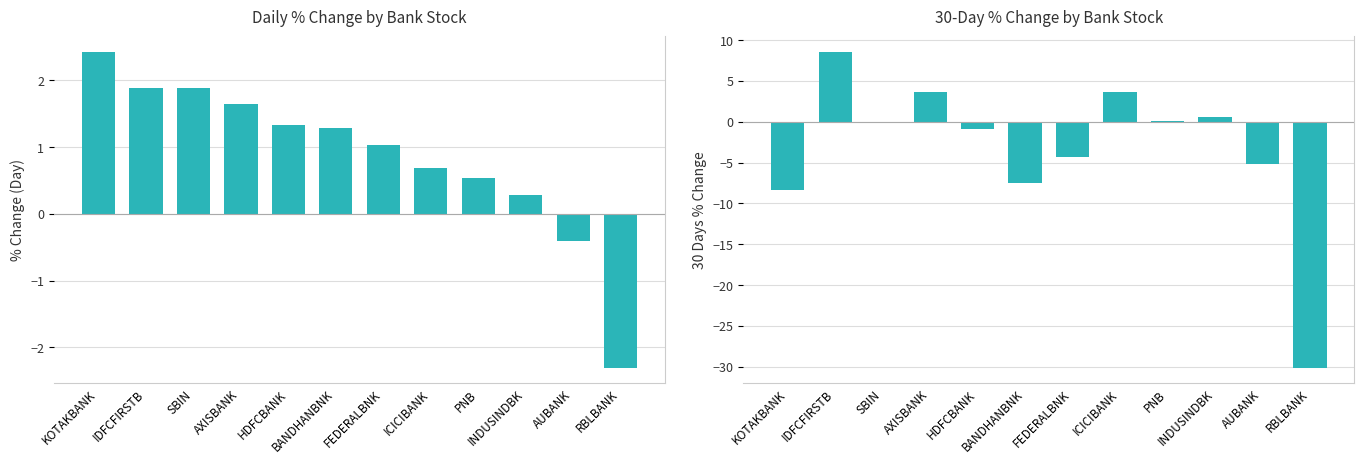

Reading left to right, extract all data points from this chart.

%Change: 2.4	1.9	1.9	1.6	1.3	1.3	1.0	0.7	0.5	0.3	-0.4	-2.3
30 Days % Change: -8.4	8.5	-0.1	3.7	-0.8	-7.5	-4.3	3.7	0.1	0.6	-5.2	-30.1